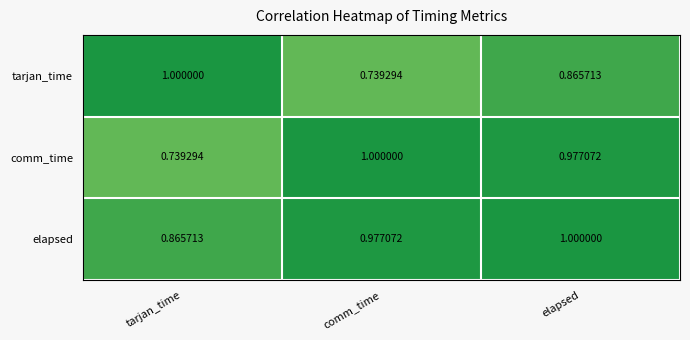

At how many categories does at least one series exceed 0?

3